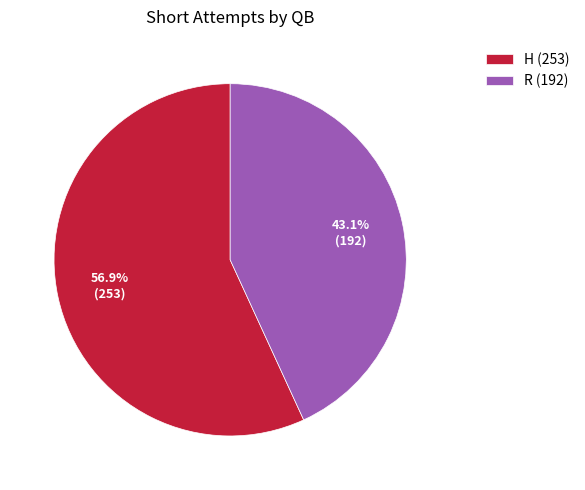

Rank the categories by value from lowest to highest.

R, H